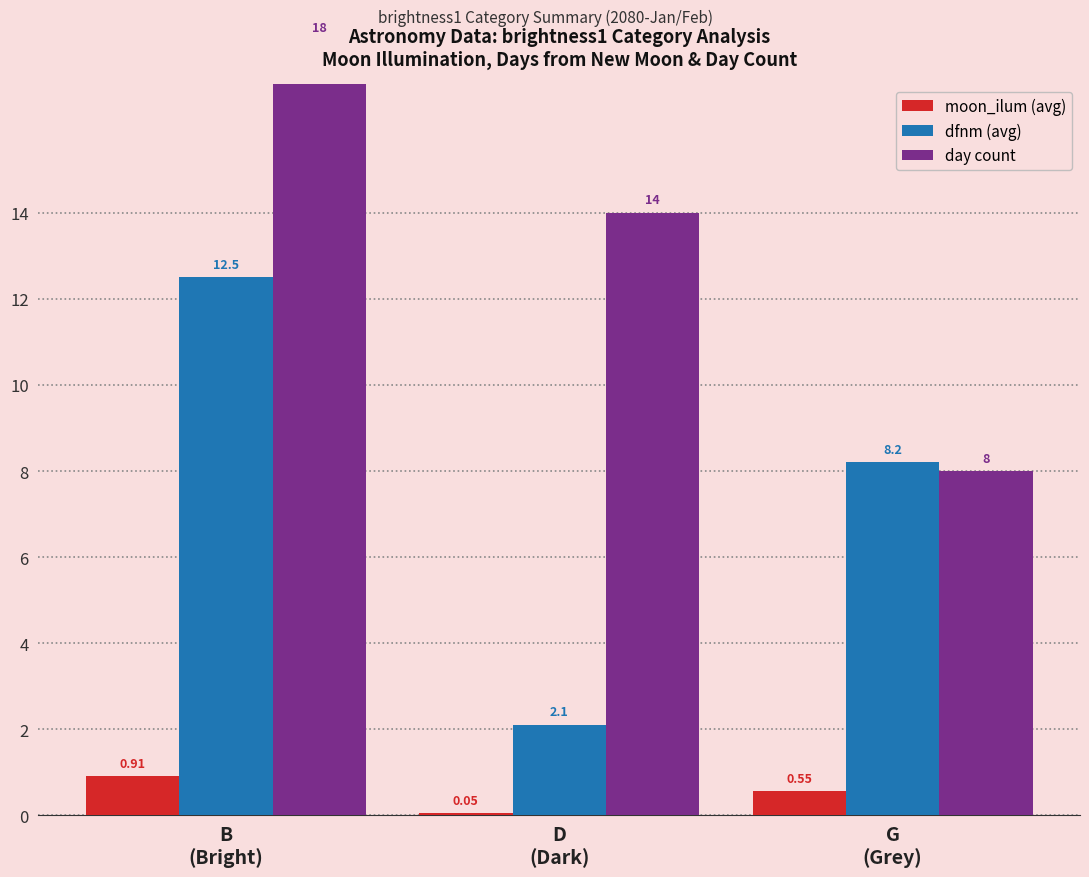

Reading right to left, list all the values displayed in this chart.

moon_ilum (avg): 0.6	0.1	0.9
dfnm (avg): 8.2	2.1	12.5
day count: 8.0	14.0	18.0